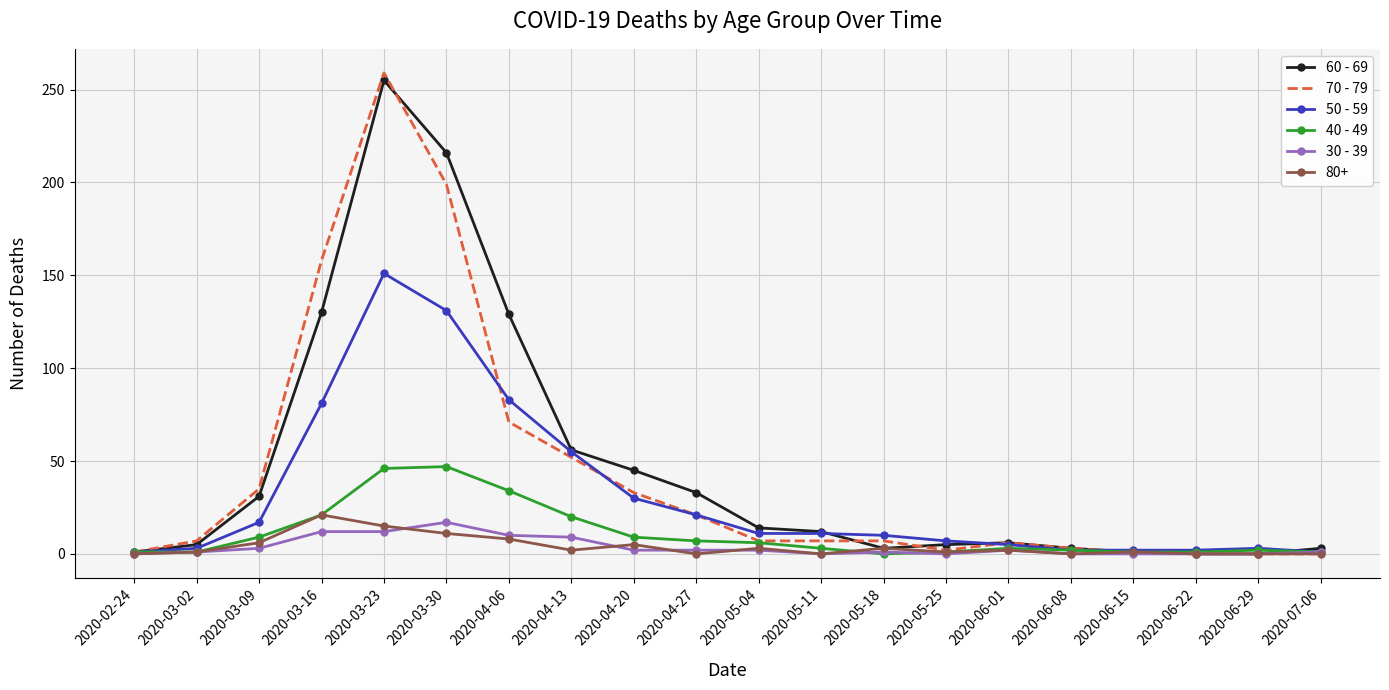

Is it true that 70 - 79 equals 93 at 2020-04-13?

False